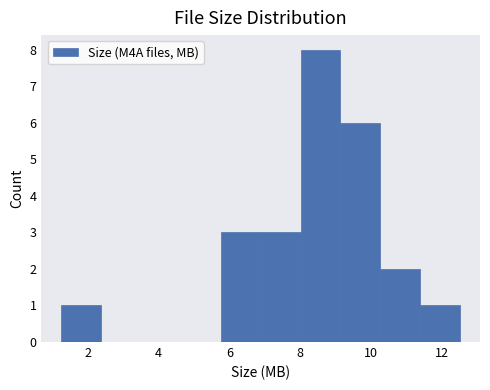

How tall is the bar that spans 11.4 to 12.6 on the x-axis? Neither the bar edges nor the heights are printed on the chart, so give them approximately, as read against the axes.

1